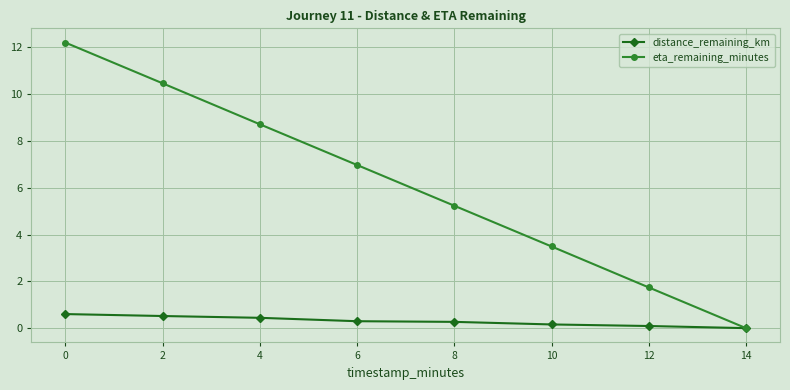

Rank the series at 4 from lowest to highest value.

distance_remaining_km, eta_remaining_minutes